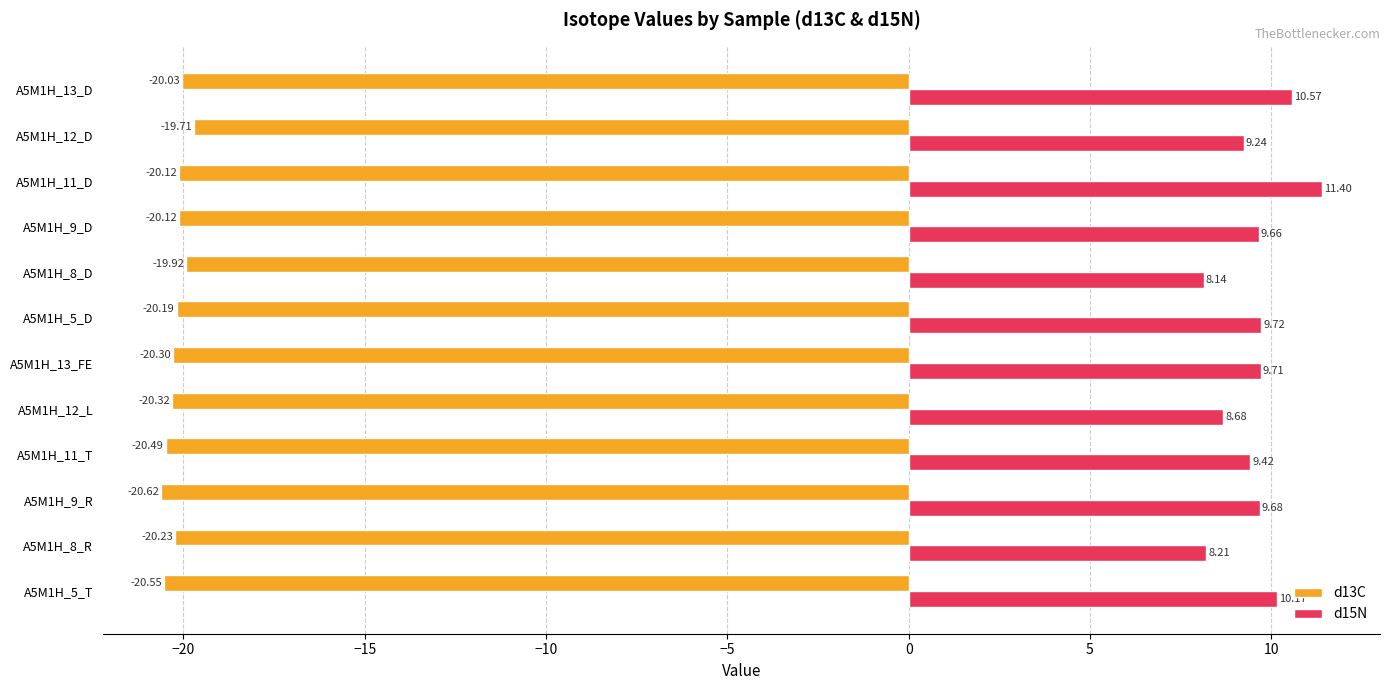

At A5M1H_13_FE, list the series in order from largest to smallest.

d15N, d13C